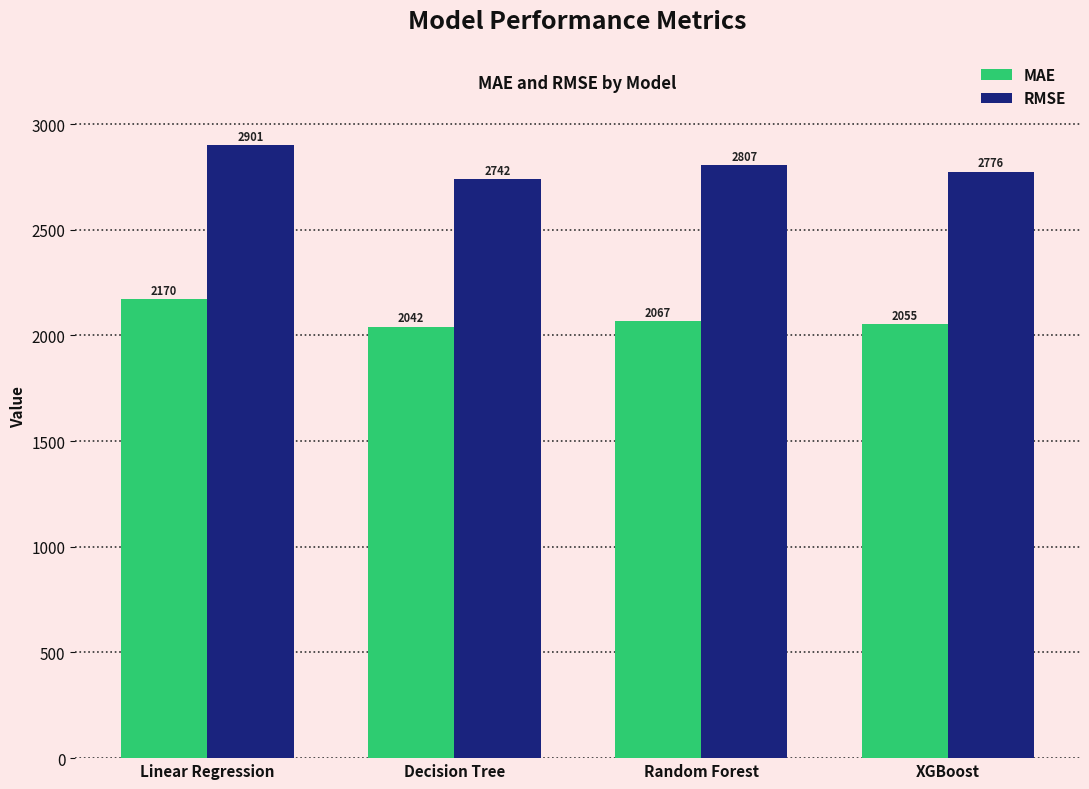

At how many categories does at least one series exceed 2192?

4